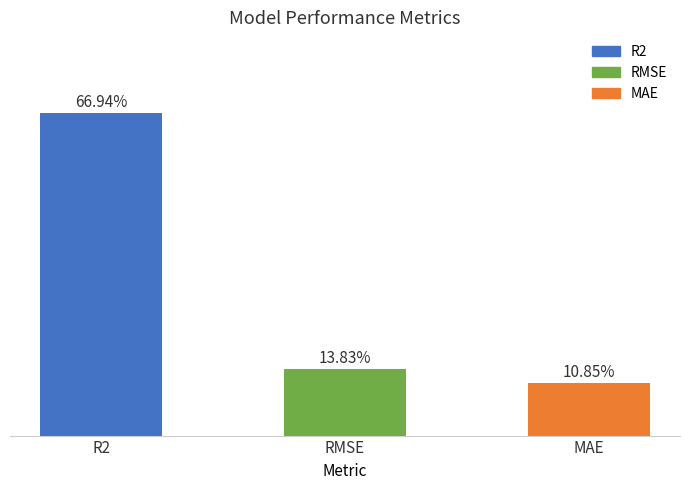

True or false: the data shows 0.7 at R2.

True